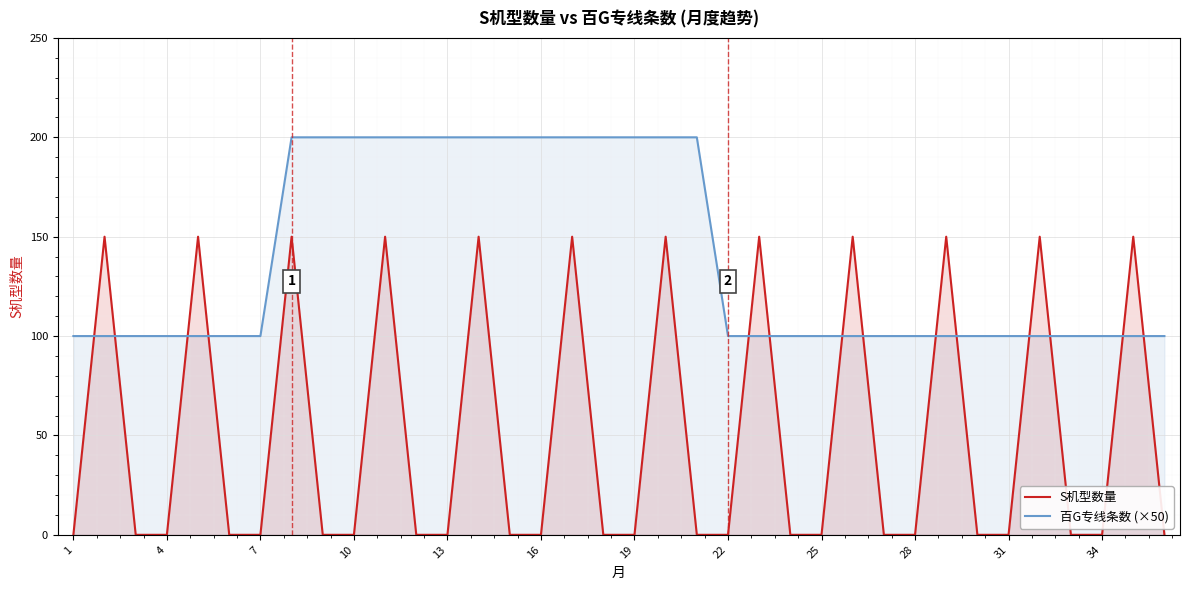

Reading right to left, extract all data points from this chart.

S机型数量: 0	150	0	0	150	0	0	150	0	0	150	0	0	150	0	0	150	0	0	150	0	0	150	0	0	150	0	0	150	0	0	150	0	0	150	0
百G专线条数 (×50): 100	100	100	100	100	100	100	100	100	100	100	100	100	100	100	200	200	200	200	200	200	200	200	200	200	200	200	200	200	100	100	100	100	100	100	100